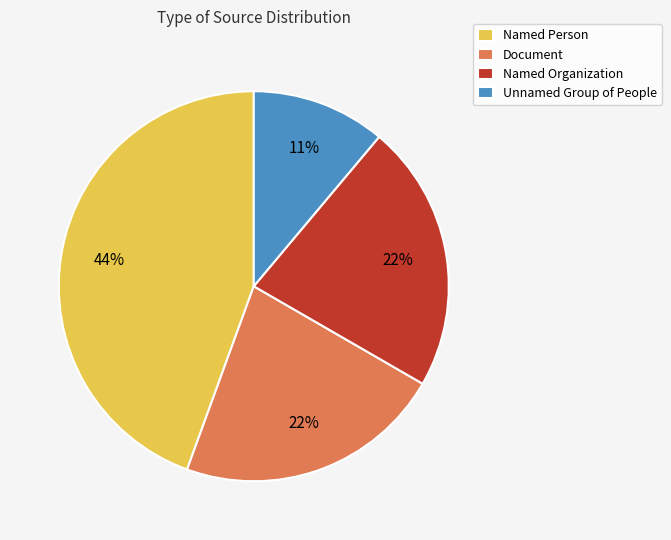

To the nearest percent, what percentage of the pie is Document?

22%